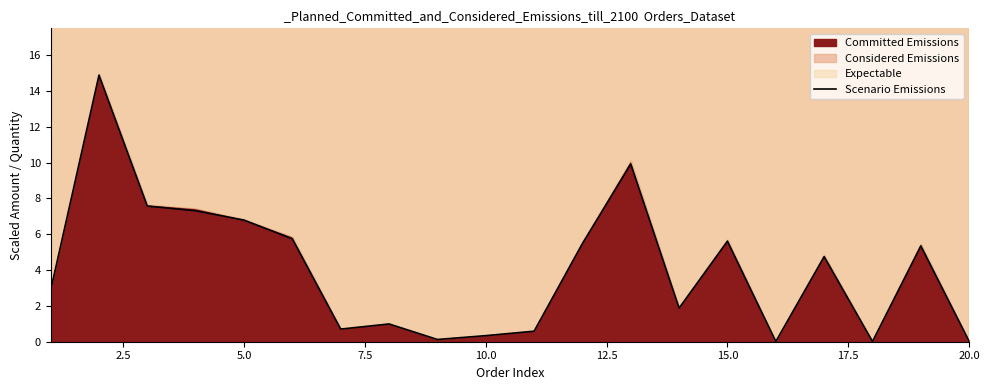

Reading right to left, extract all data points from this chart.

0.0	5.4	0.0	4.8	0.0	5.6	1.9	9.9	5.5	0.6	0.3	0.1	1.0	0.7	5.7	6.8	7.3	7.6	14.9	2.9